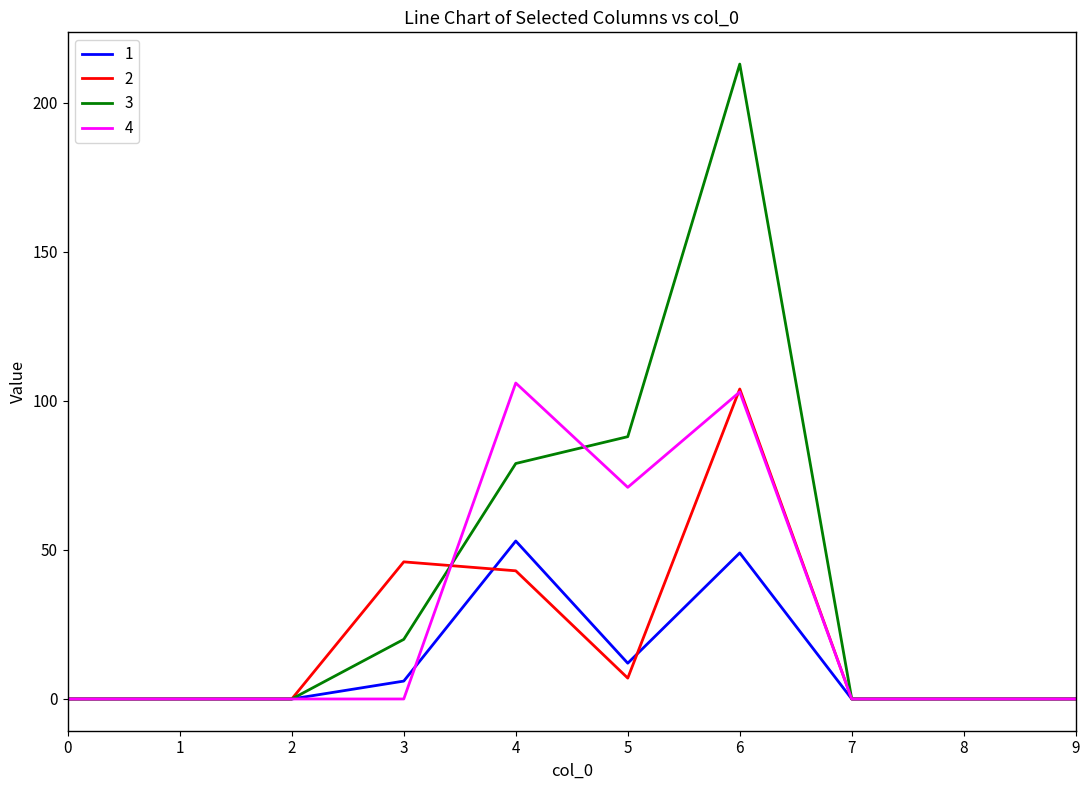

What are all the series names shown in the legend?

1, 2, 3, 4